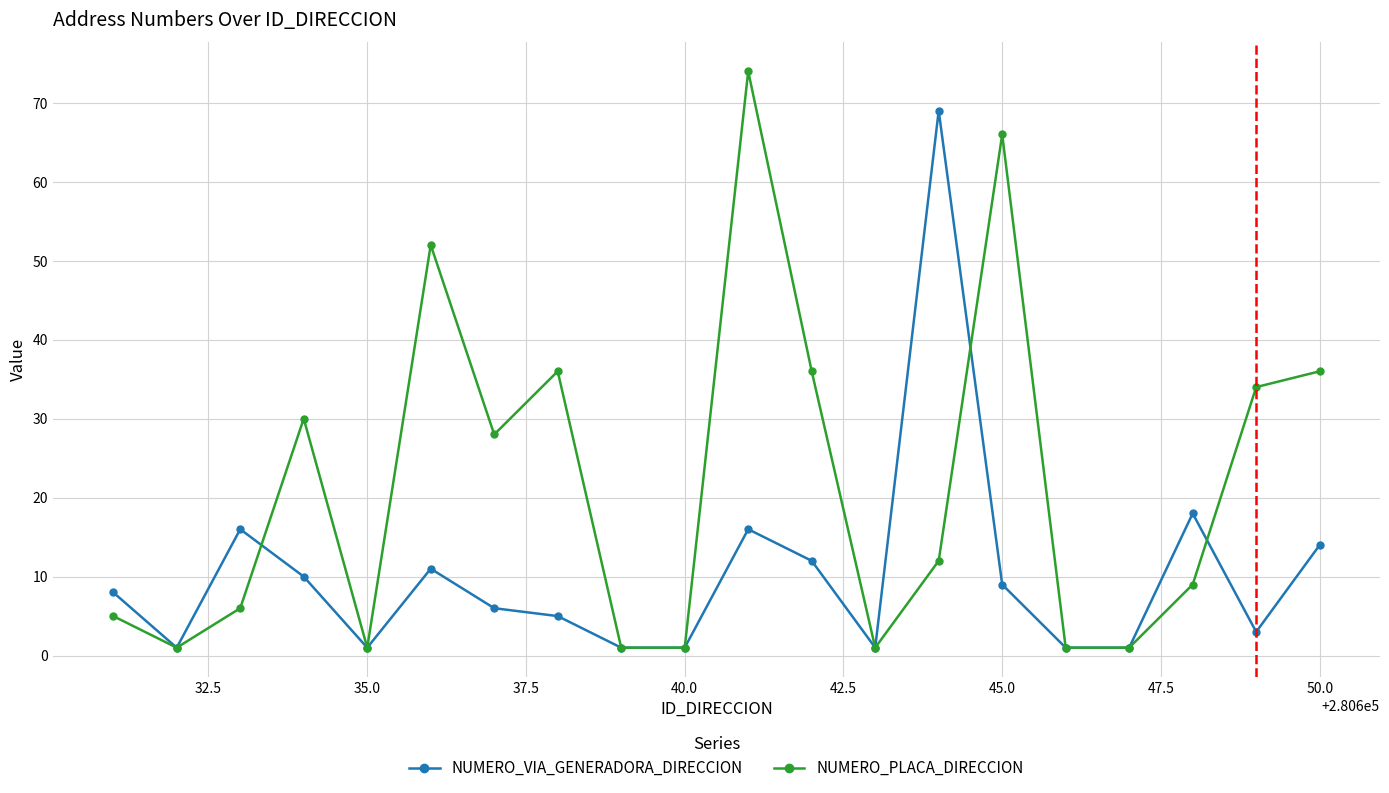

What is the highest value of the NUMERO_PLACA_DIRECCION series?

74